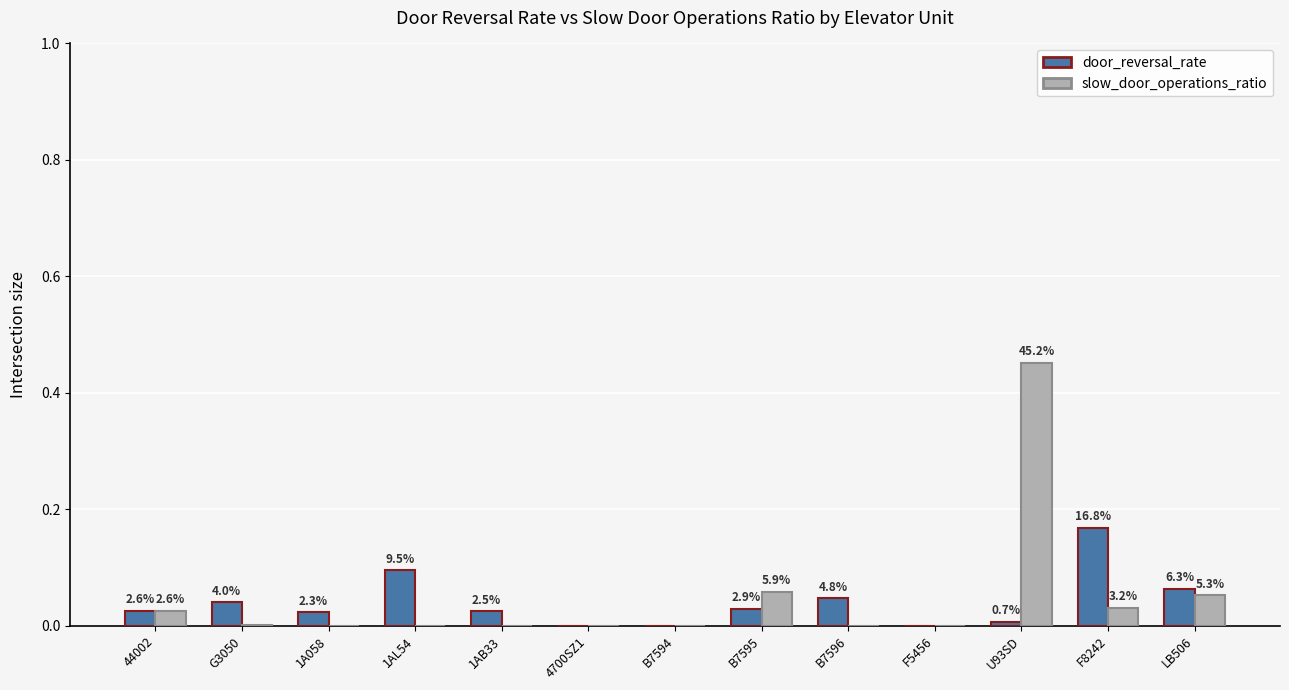

Reading right to left, transcribe all the data shown in this chart.

door_reversal_rate: LB506=0.1	F8242=0.2	U93SD=0.0	F5456=0.0	B7596=0.0	B7595=0.0	B7594=0.0	4700SZ1=0.0	1AB33=0.0	1AL54=0.1	1A058=0.0	G3050=0.0	44002=0.0
slow_door_operations_ratio: LB506=0.1	F8242=0.0	U93SD=0.5	F5456=0.0	B7596=0.0	B7595=0.1	B7594=0.0	4700SZ1=0.0	1AB33=0.0	1AL54=0.0	1A058=0.0	G3050=0.0	44002=0.0